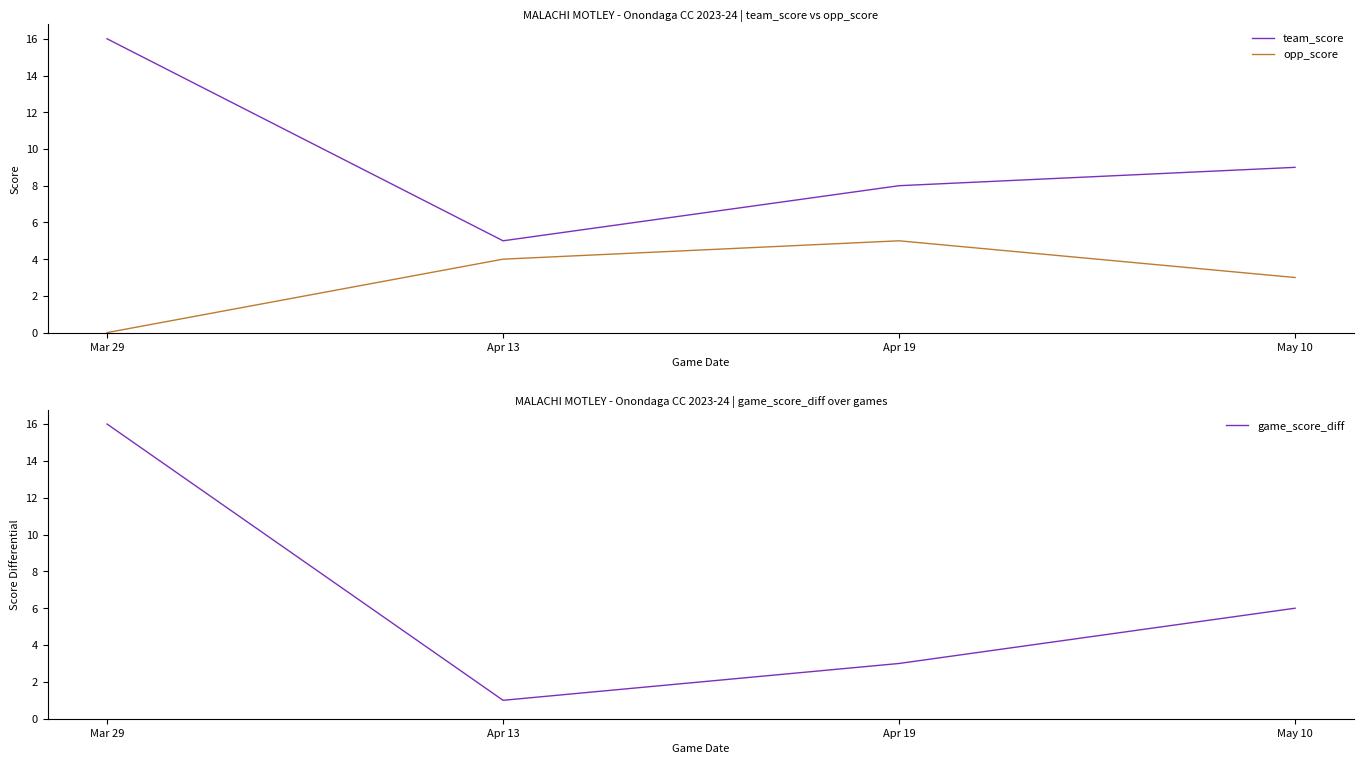

Which category has the highest value in the game_score_diff series?

Mar 29